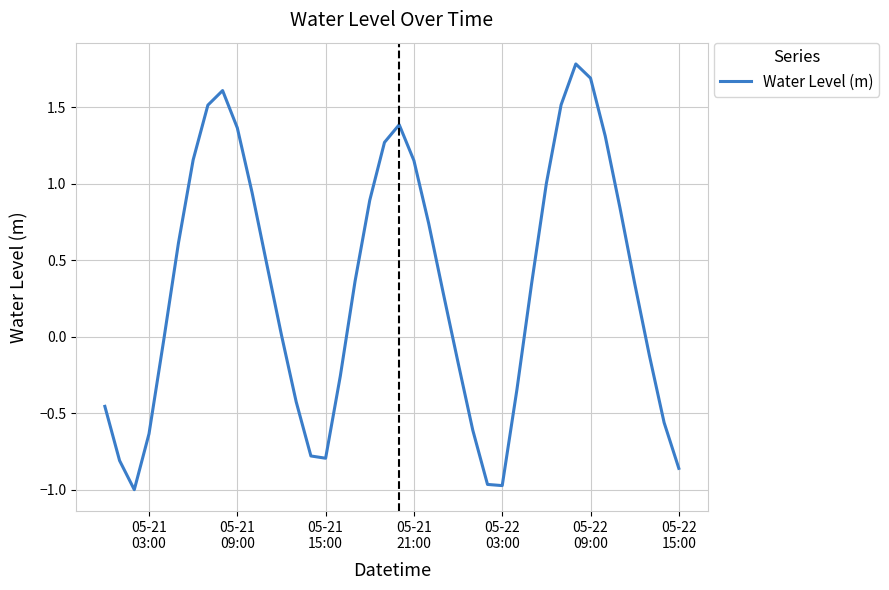

What is the greatest value displayed?

1.8